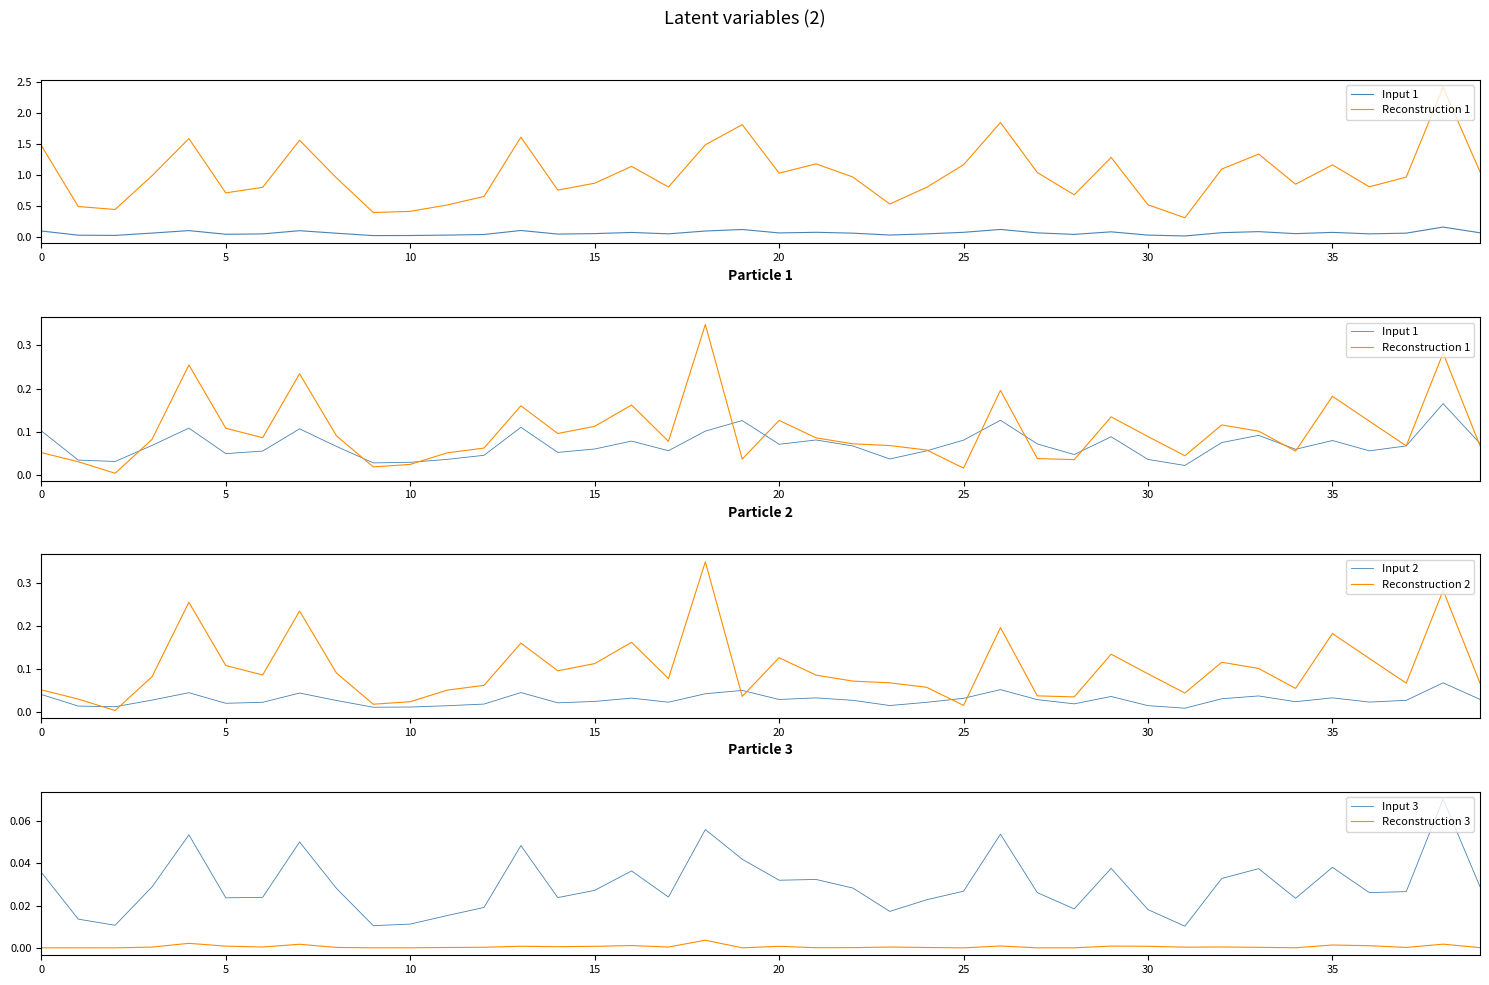

What is the total value across all series at 37?

0.3